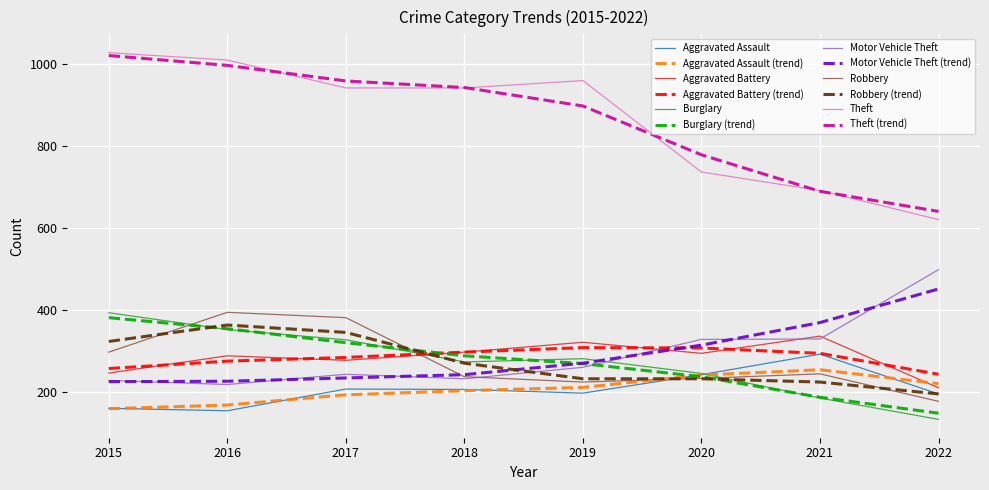

At which label is Robbery closest to 285?

2015